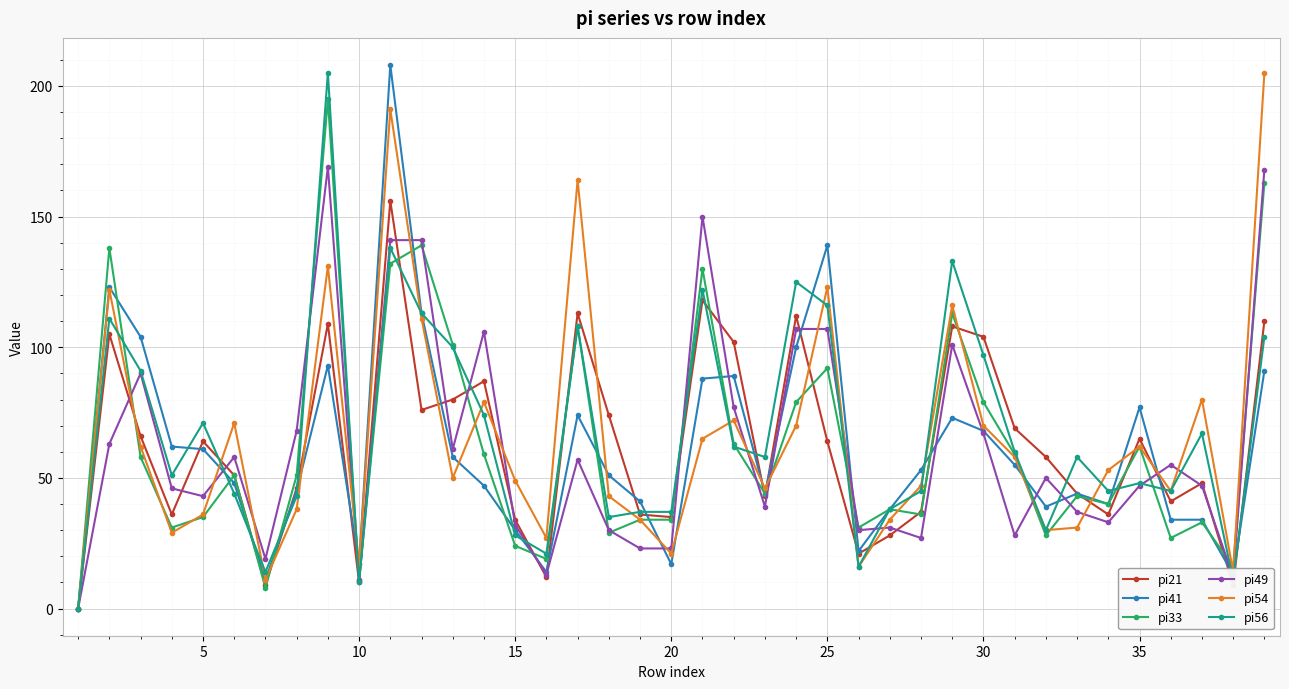

True or false: pi56 has more than 1 interior local peaks.

True